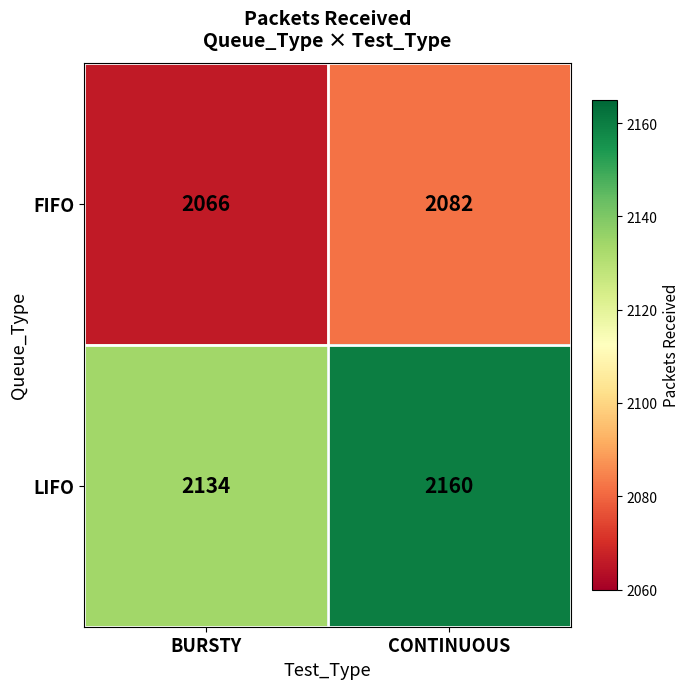

Reading left to right, transcribe all the data shown in this chart.

FIFO: 2066	2082
LIFO: 2134	2160